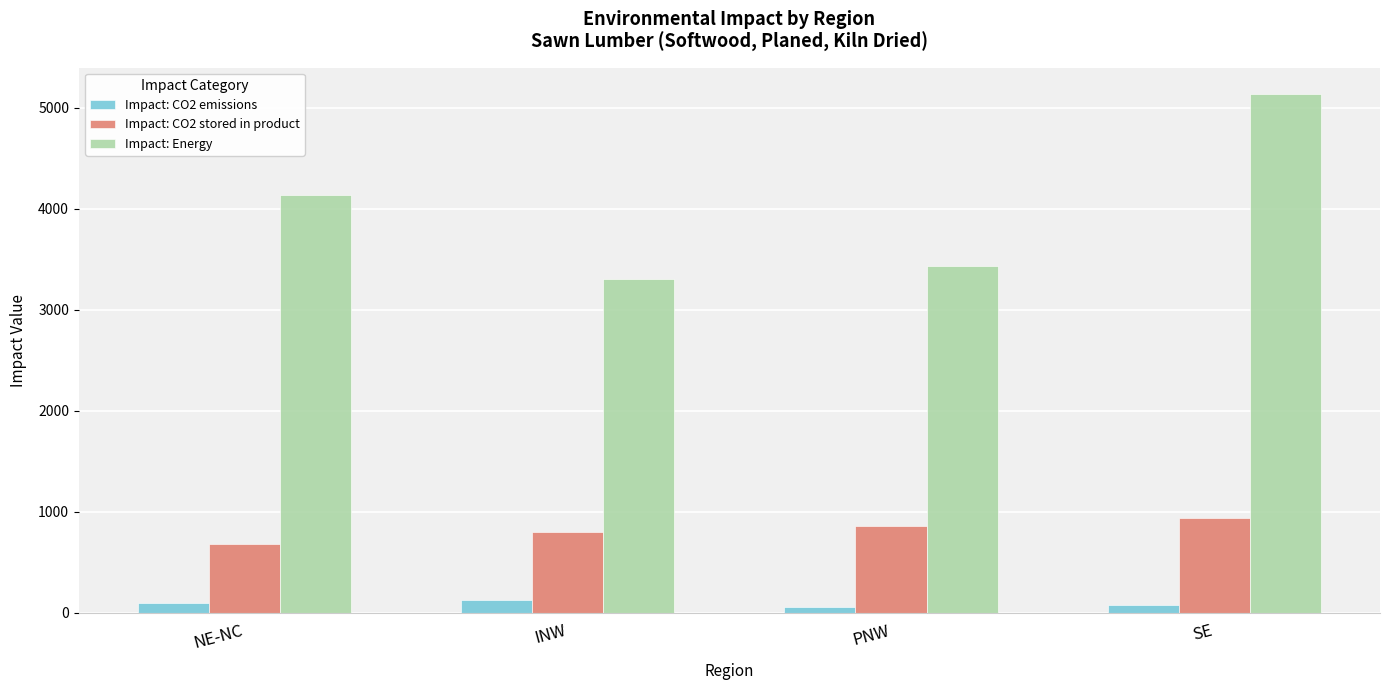

Is it true that Impact: CO2 stored in product equals 1287.8 at INW?

False